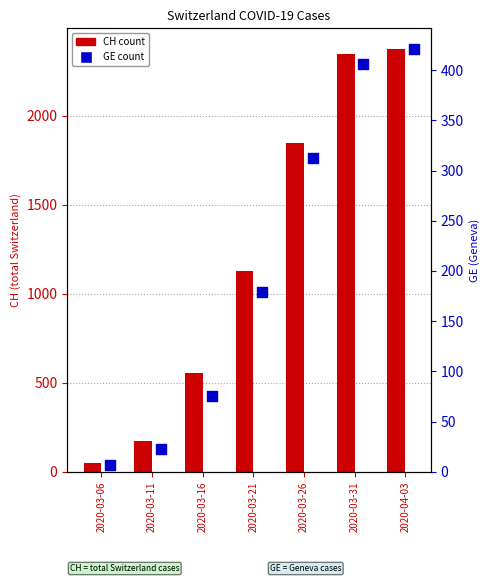

At how many categories does at least one series exceed 1486?

3